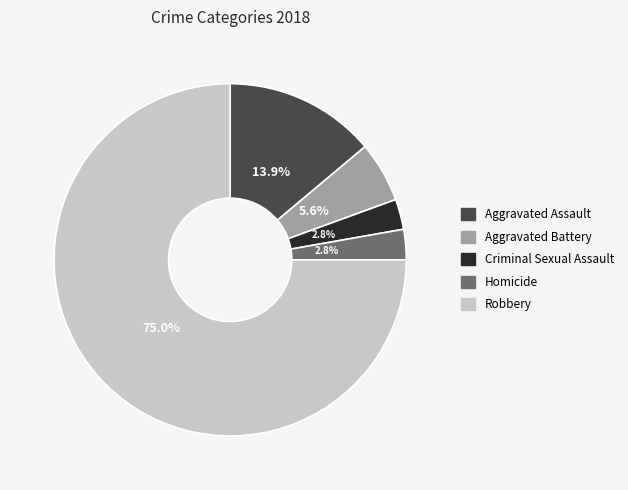

What percentage is the Criminal Sexual Assault slice, to the nearest percent?

3%